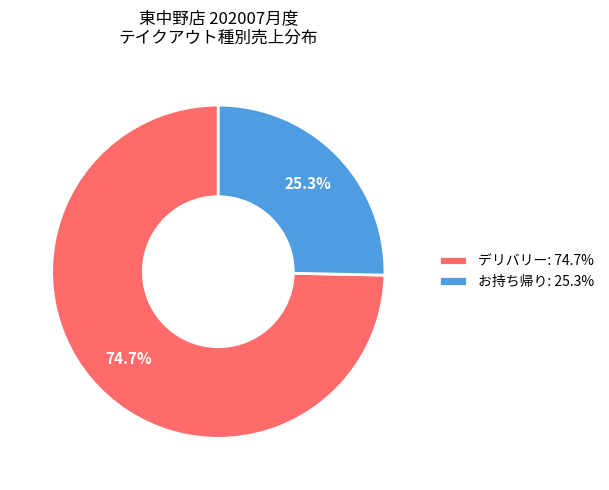

Between お持ち帰り: 25.3% and デリバリー: 74.7%, which is larger?

デリバリー: 74.7%